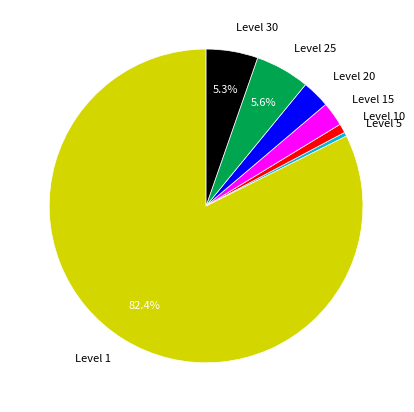

Which category has the biggest portion of the pie?

Level 1